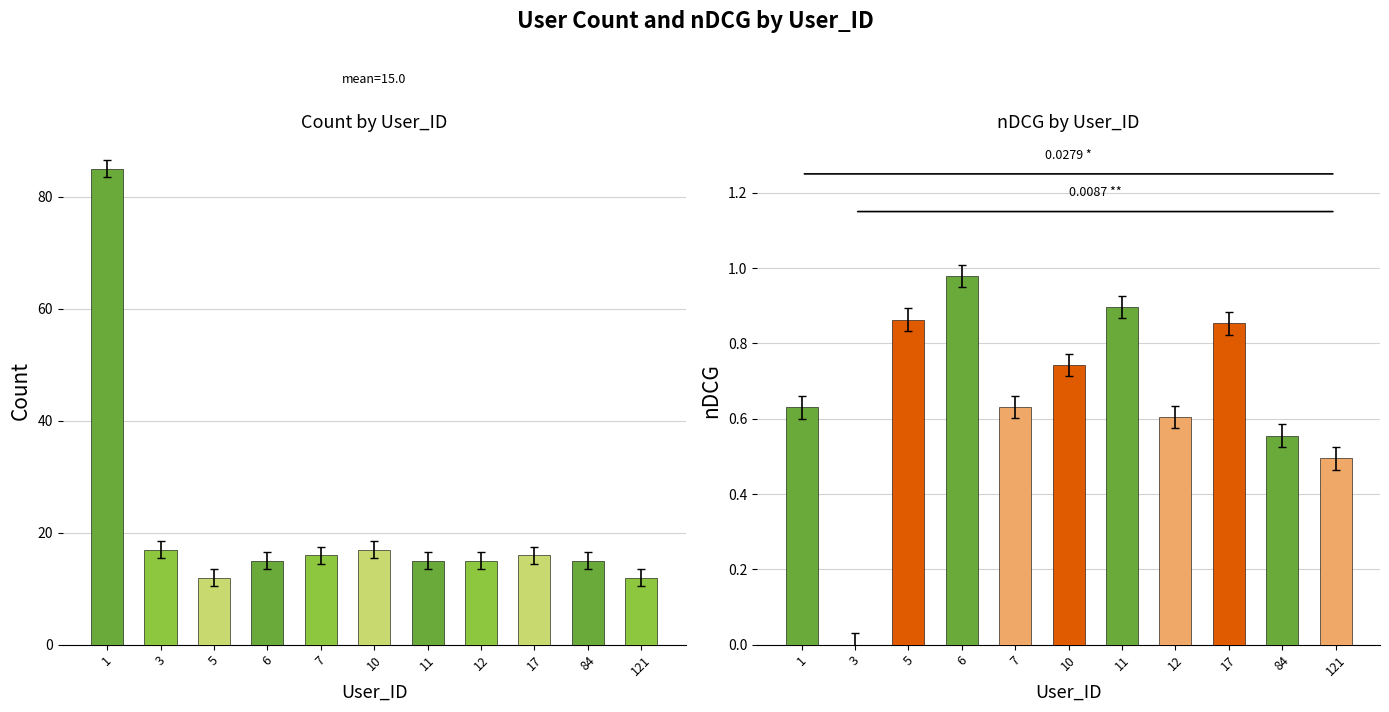

At how many categories does at least one series exceed 53?

1